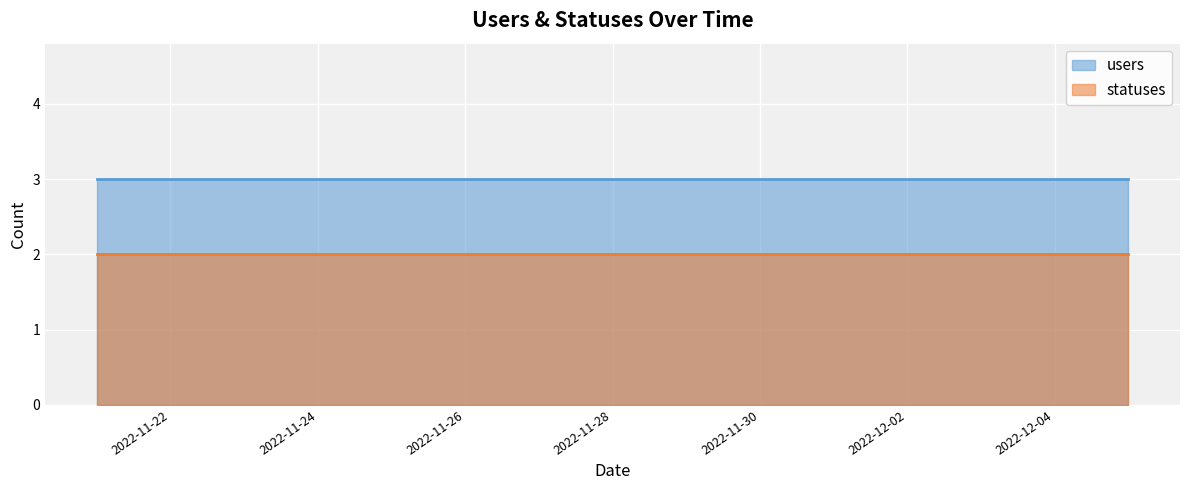

Which category has the lowest value in the users series?

2022-11-21